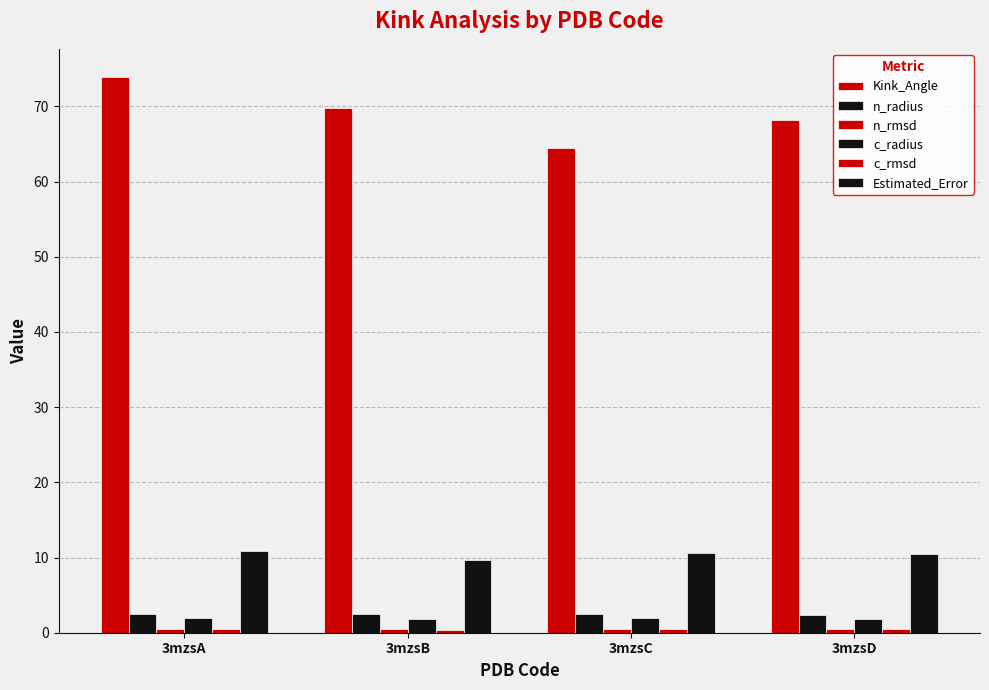

Is the value of Estimated_Error at 3mzsC greater than the value of n_rmsd at 3mzsB?

Yes